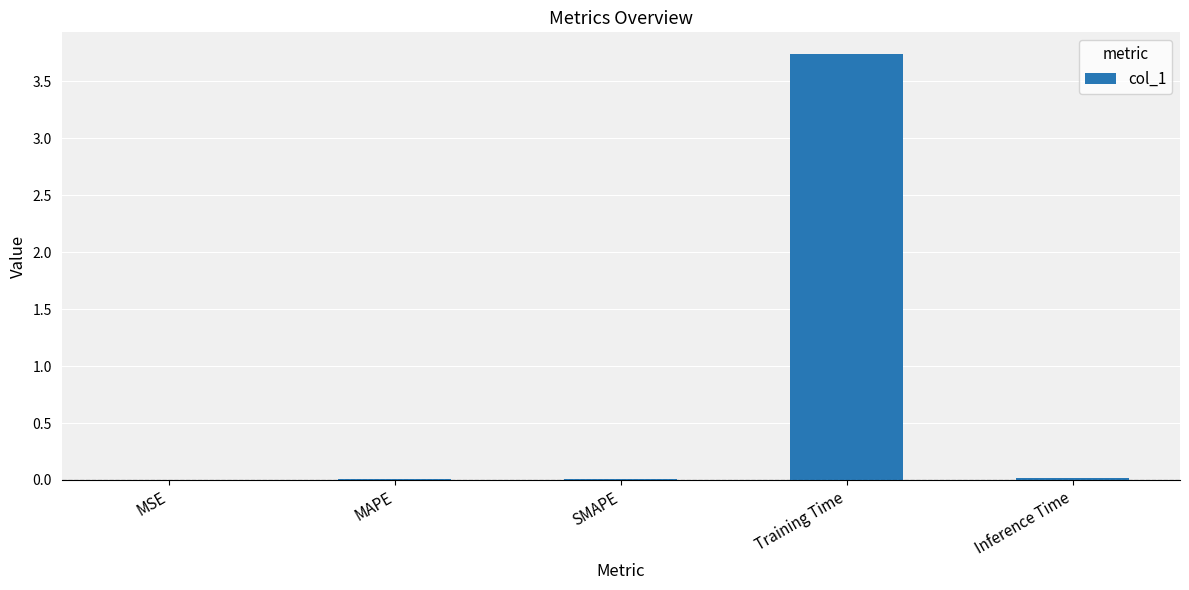

What is the sum of all values?

3.8